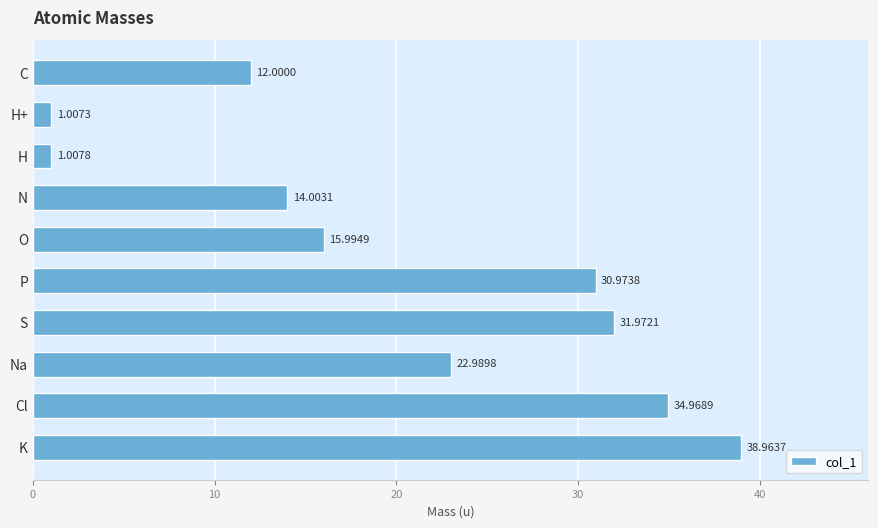

Which label corresponds to the smallest value in the chart?

H+